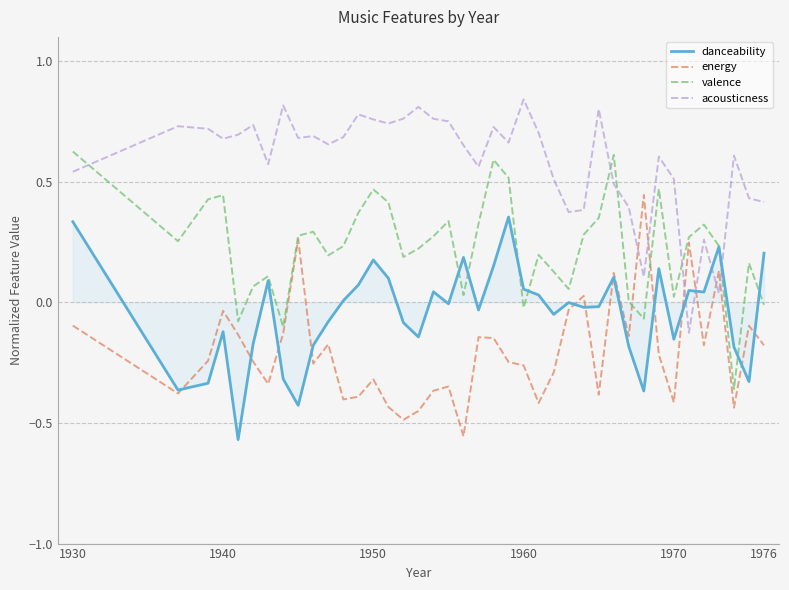

After their last crossing, which series has the higher values: energy or danceability?

danceability